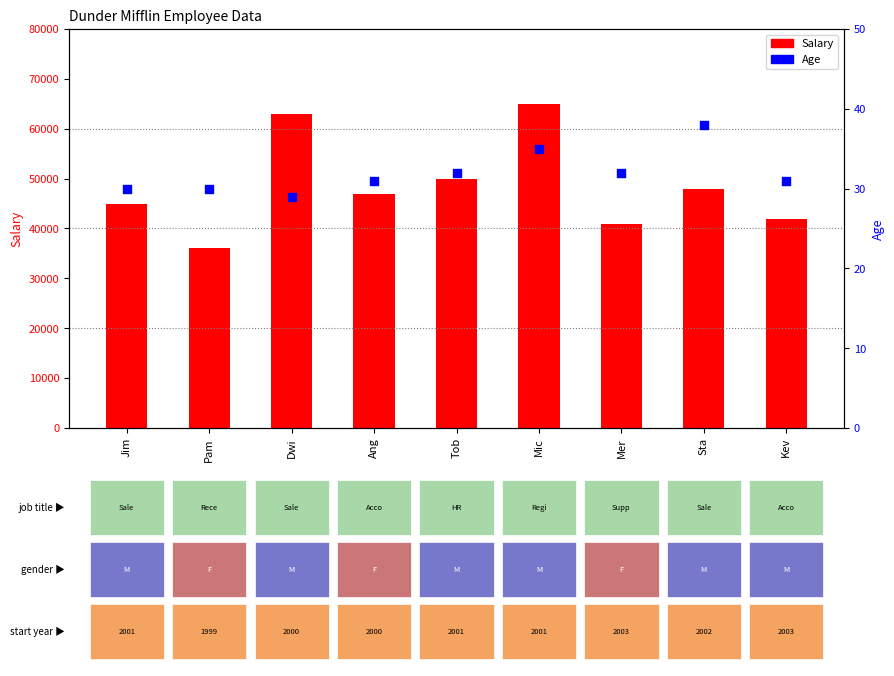

Is the value of Age at Kev greater than the value of Salary at Tob?

No